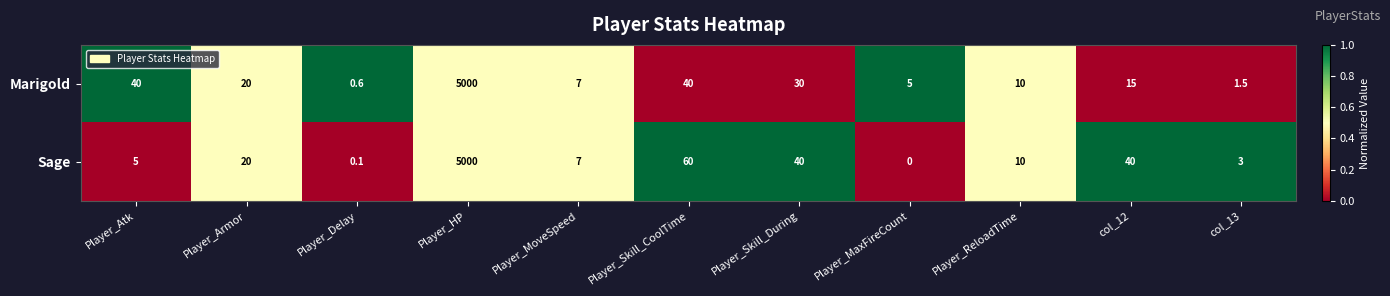

True or false: Sage has a value of 40.0 at col_12.

True